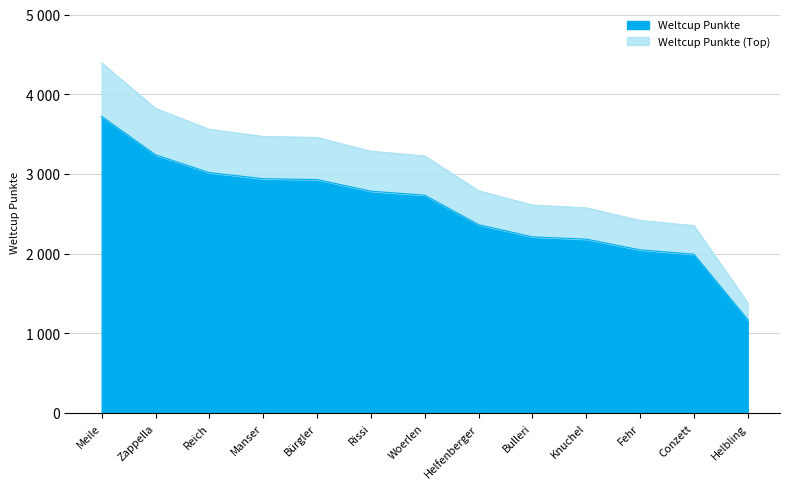

Which category has the highest value across all series?

Meile